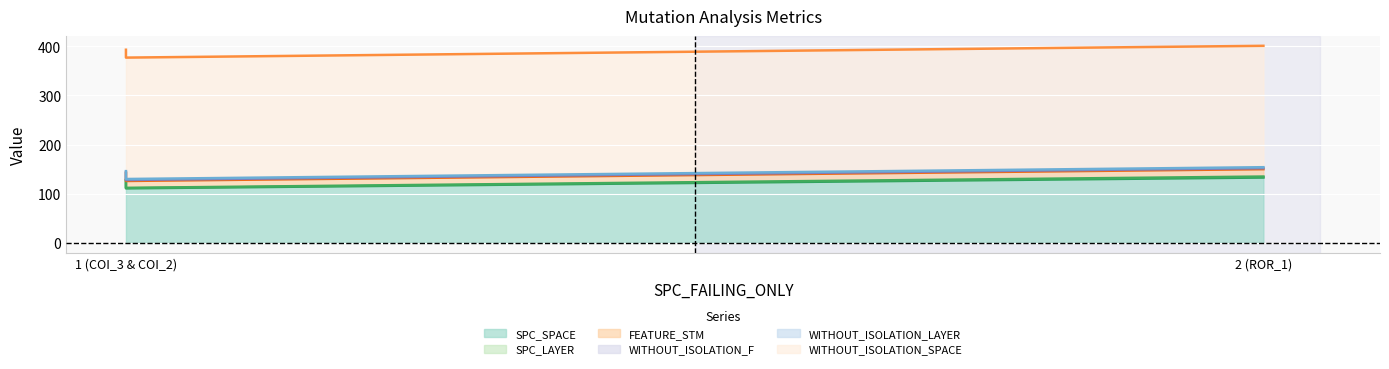

Which series has the largest range (max minus min)?

SPC_SPACE